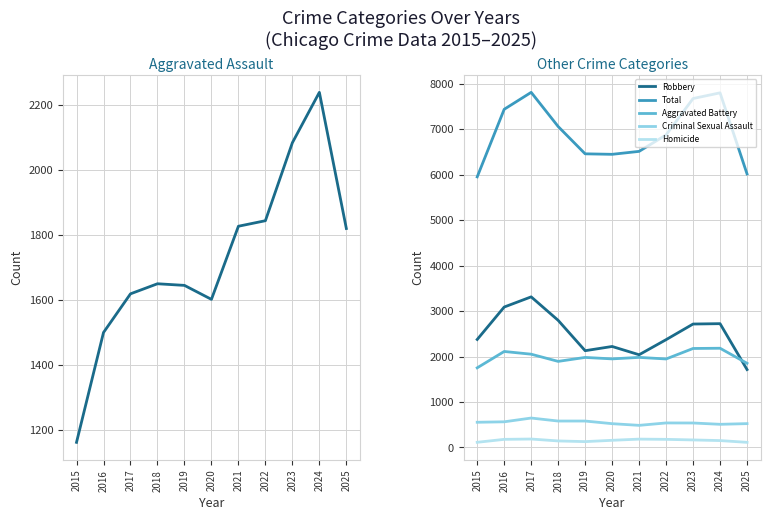

In Aggravated Assault, how many points are lower than both neighbors (excluding endpoints)?

1